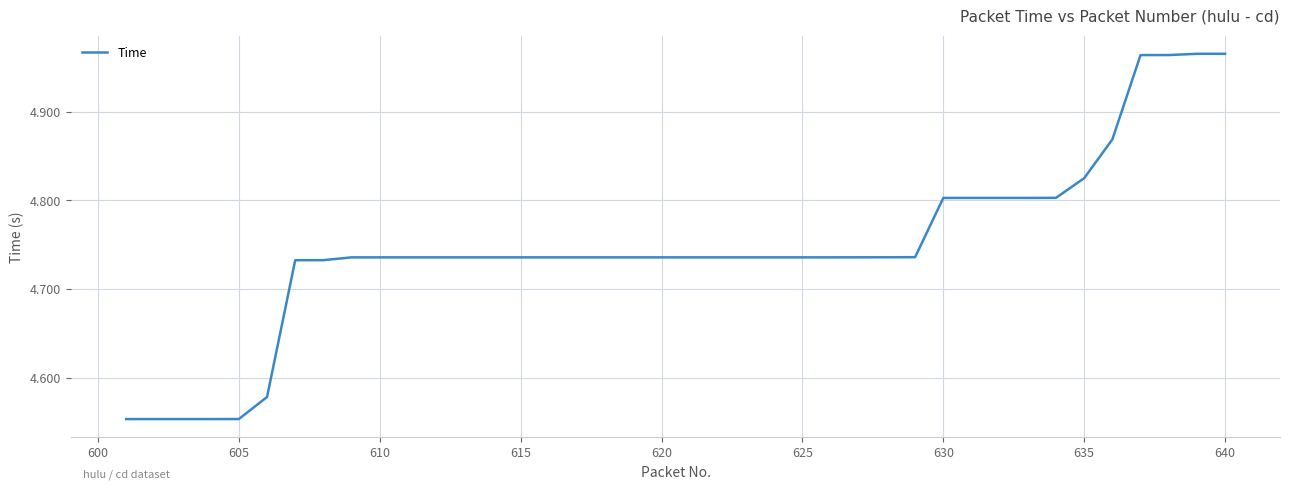

The chart shows a value of 2.3 at 635. True or false?

False